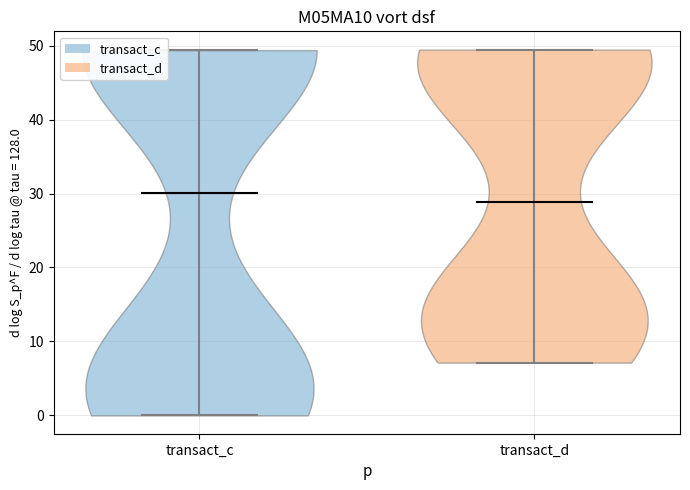

What is the lowest point the violin for transact_d reaches on the y-axis? The values are not printed on the chart, so give them approximately, as read against the axis.

7